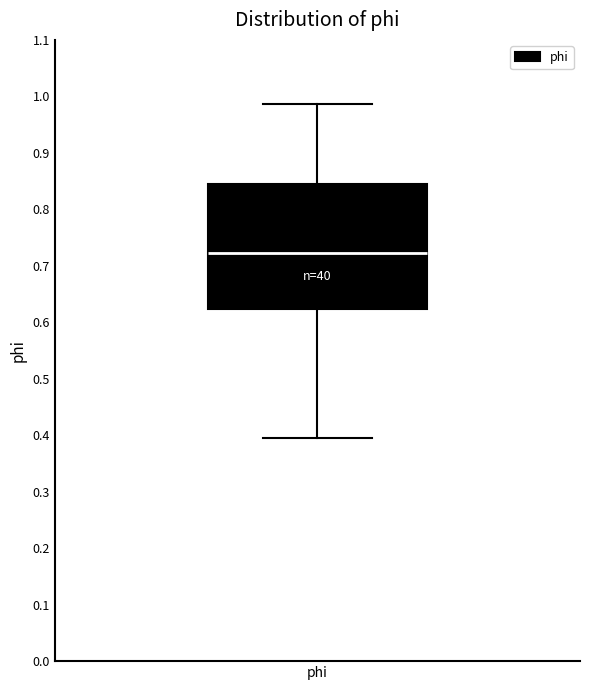

Transcribe this box plot: give where the median line is, the range the box spans, and where the two whiskers end, as read against the y-axis. The values are not printed on the chart, so give them approximately, as read against the axis.

median 0.72, box 0.62 to 0.85, whiskers 0.39 to 0.99